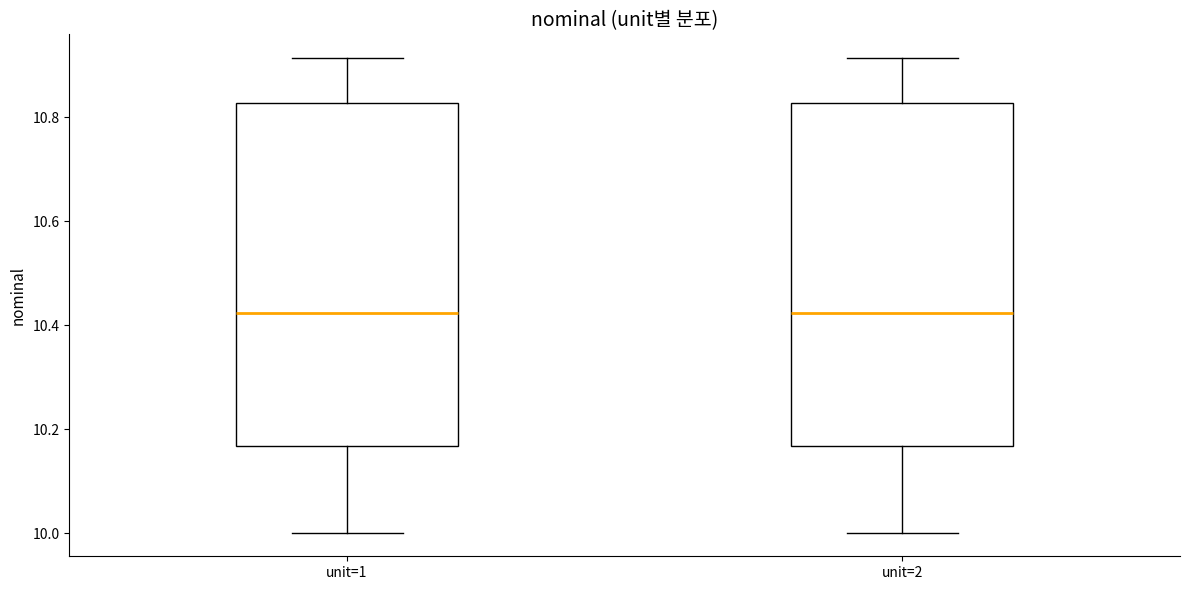

Reading left to right, transcribe this box plot: for each box, give where its median line is, the range the box spans, and where its two whiskers end, as read against the y-axis. The values are not printed on the chart, so give them approximately, as read against the axis.

unit=1: median 10.42, box 10.16 to 10.82, whiskers 10.00 to 10.92
unit=2: median 10.42, box 10.16 to 10.82, whiskers 10.00 to 10.92